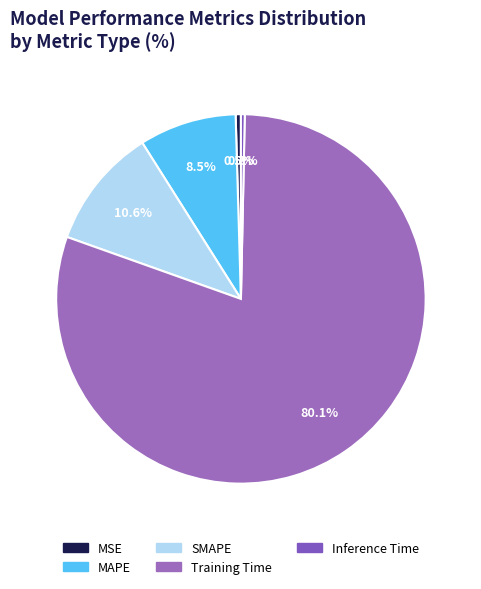

How many slices are in this pie chart?

5